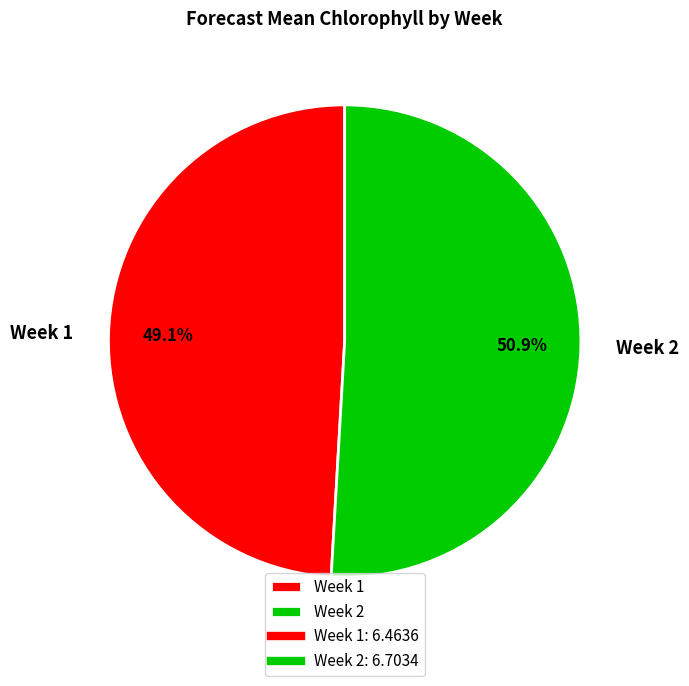

What percentage is the Week 1 slice, to the nearest percent?

49%